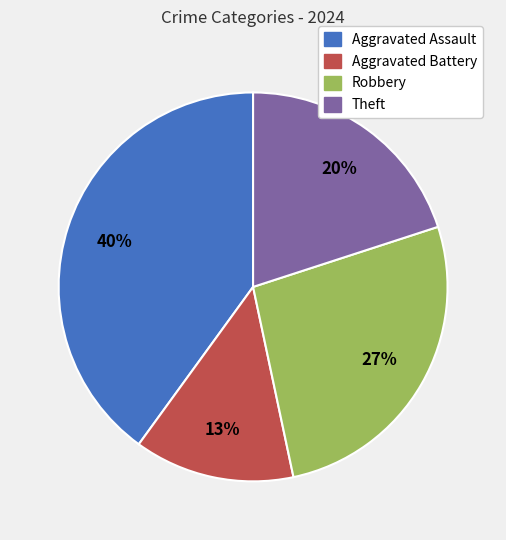

Which has a higher value, Aggravated Assault or Aggravated Battery?

Aggravated Assault